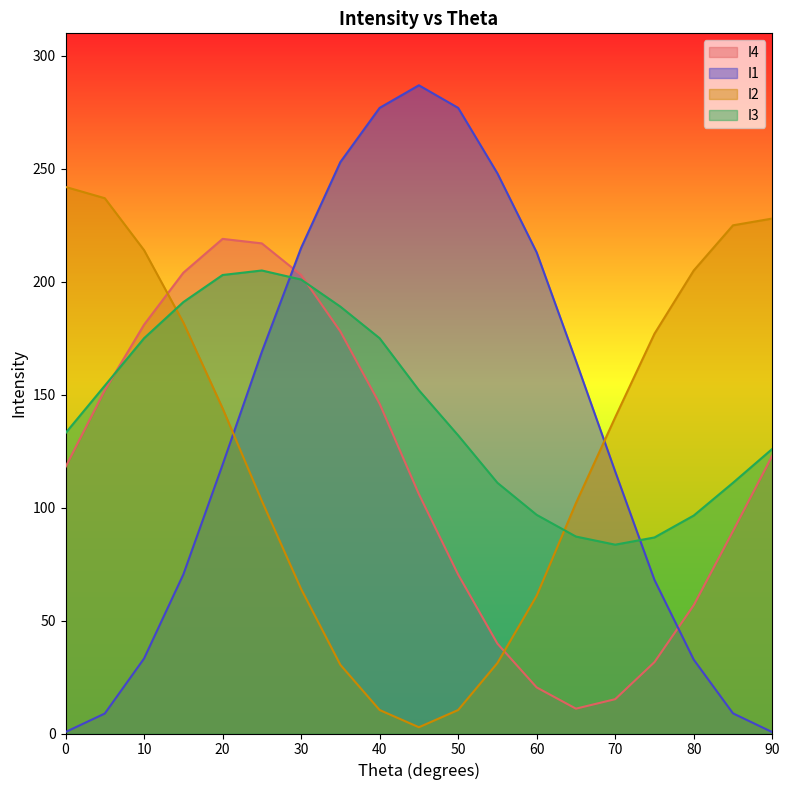

How many times do I4 and I2 cross each other?

2